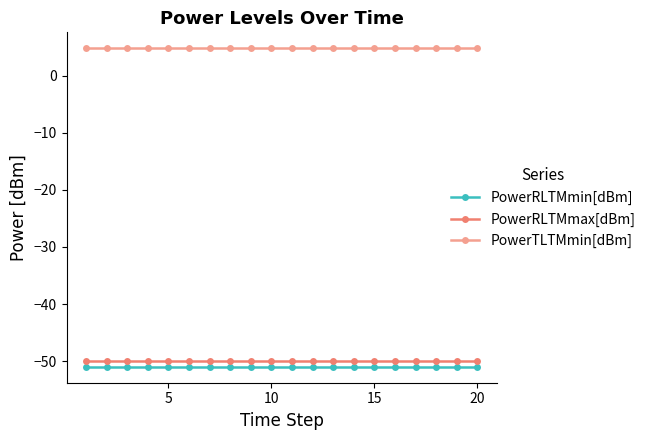

True or false: PowerRLTMmin[dBm] and PowerRLTMmax[dBm] intersect in this chart.

False